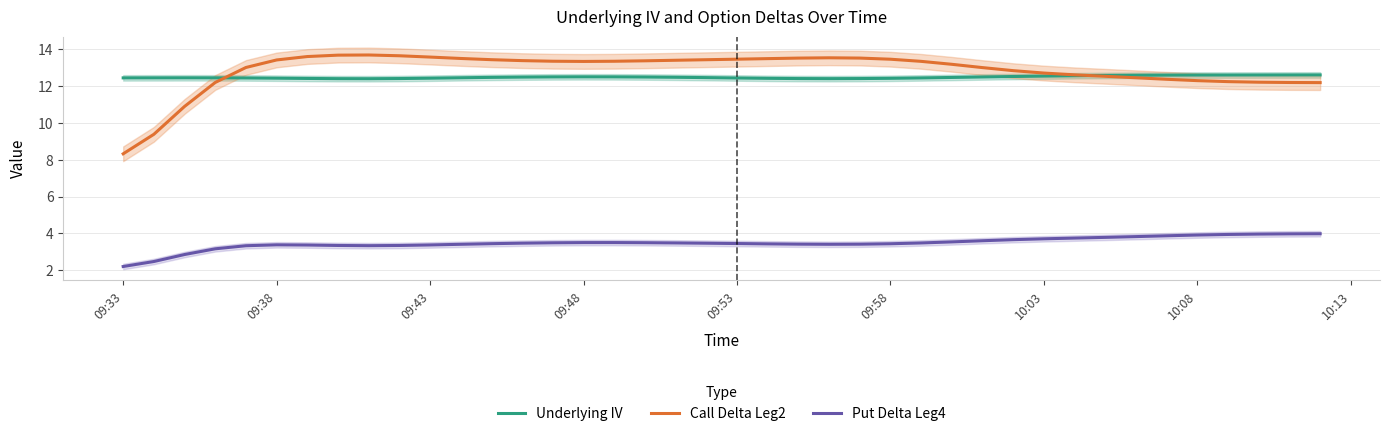

What is the maximum value for Underlying IV?

12.6